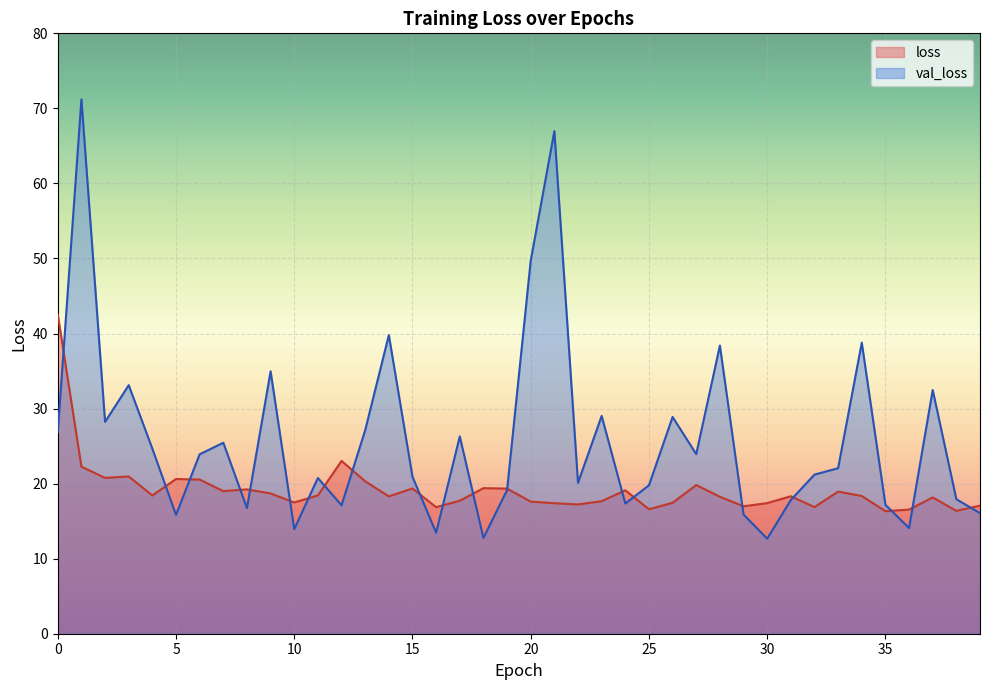

What is the value of the loss point at the 18th from the left?

17.7